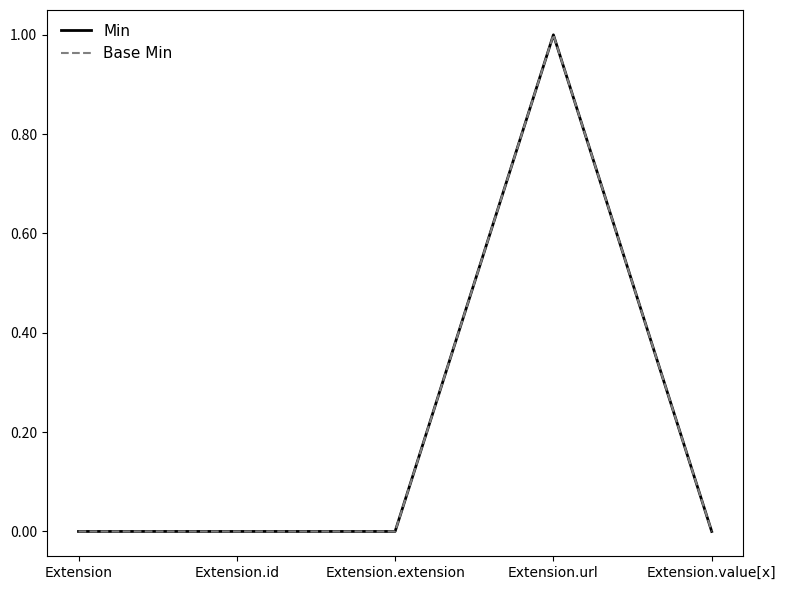

What is the greatest value displayed?

1